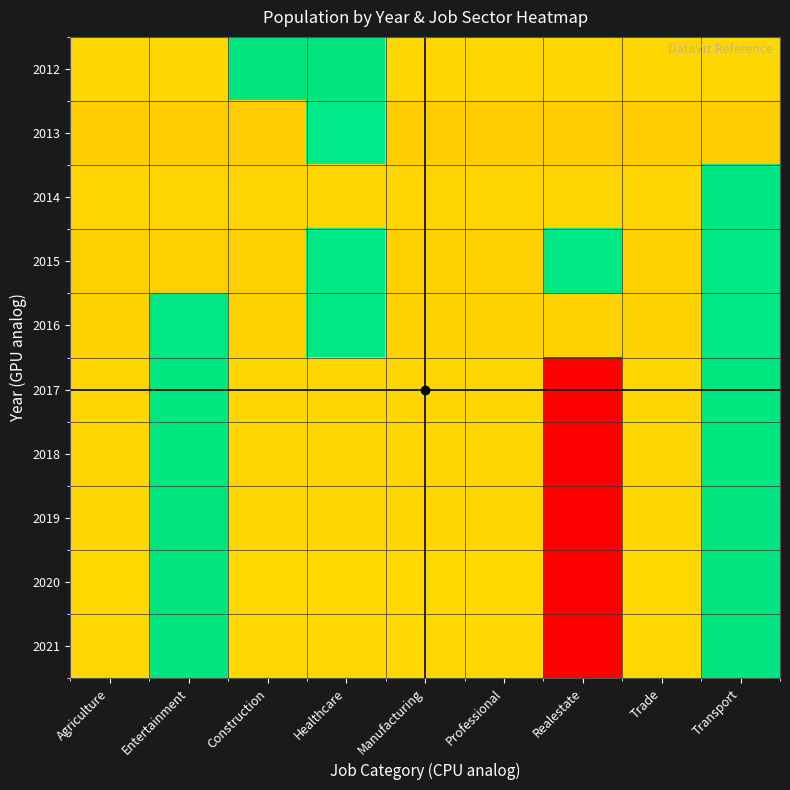

Which category has the lowest value across all series?

Realestate